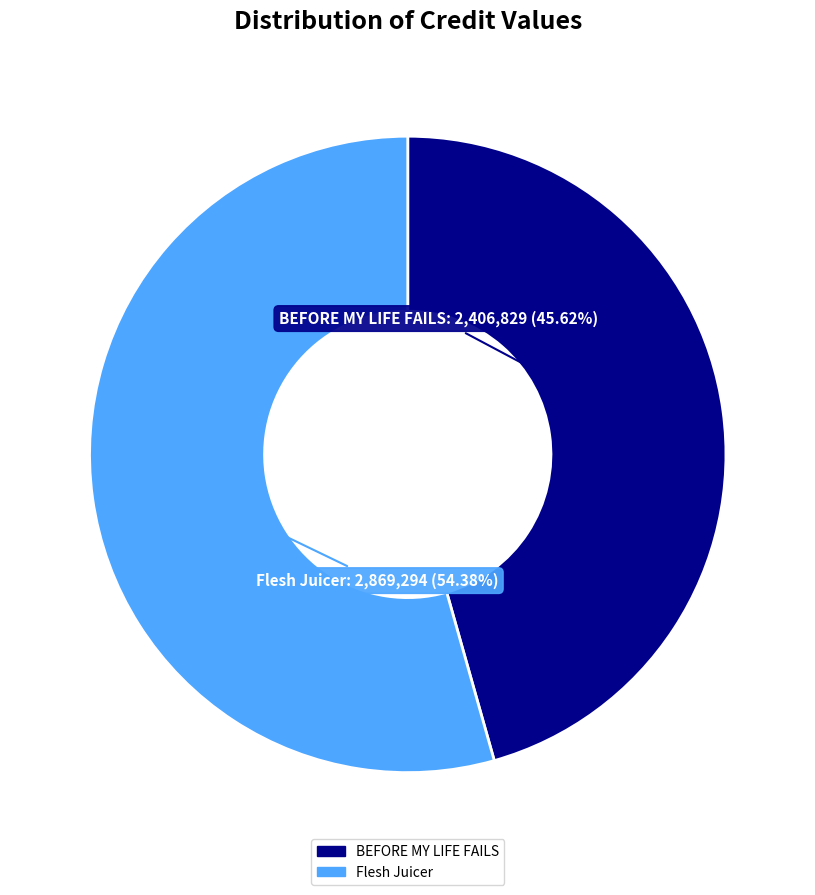

Rank the categories by value from lowest to highest.

BEFORE MY LIFE FAILS, Flesh Juicer